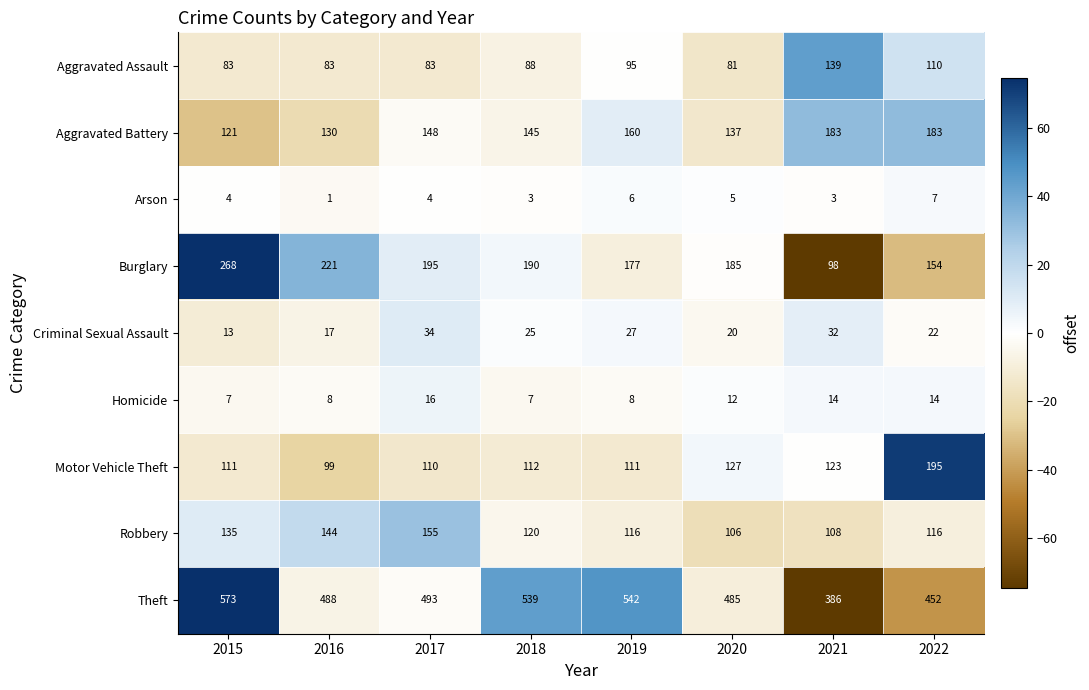

What value does the Aggravated Assault series have at 2018?

88